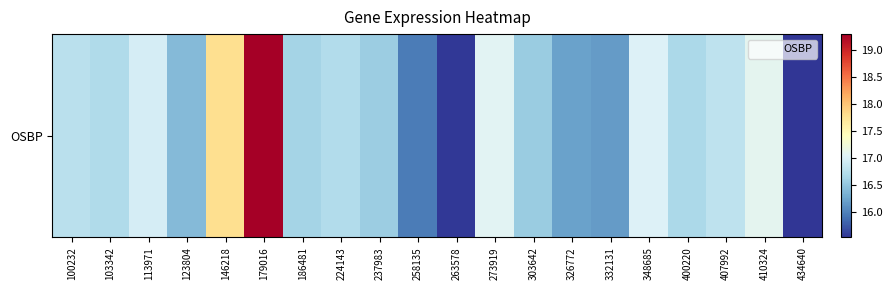

True or false: the data shows 15.5 at 434640.

True